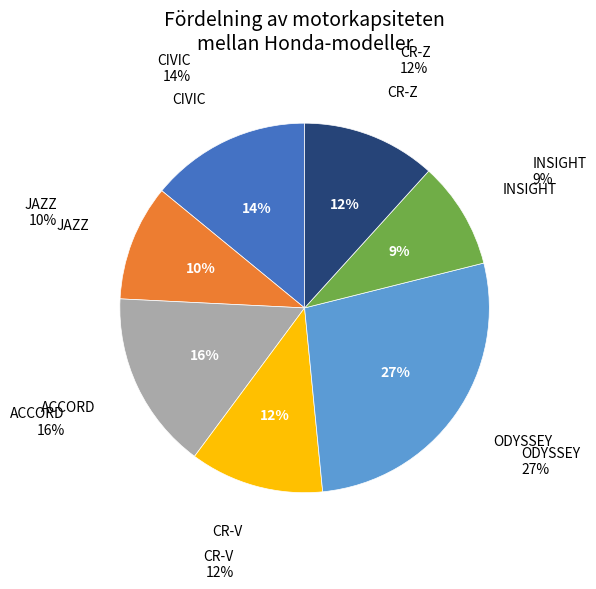

How much of the chart is everything except ODYSSEY?

72.7%